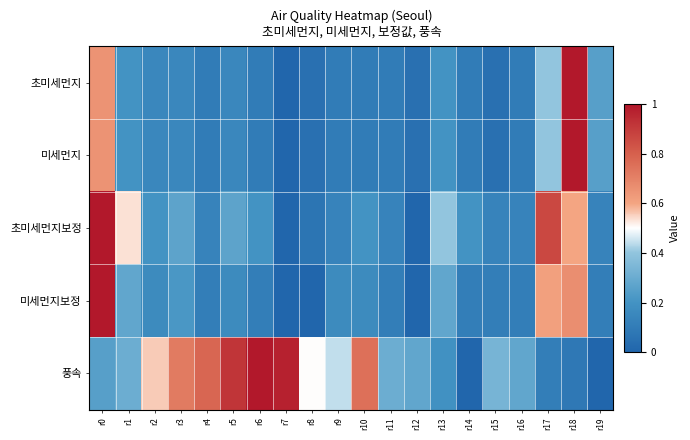

Reading left to right, list all the values displayed in this chart.

초미세먼지: r0=0.7	r1=0.2	r2=0.1	r3=0.1	r4=0.1	r5=0.1	r6=0.1	r7=0.0	r8=0.1	r9=0.1	r10=0.1	r11=0.1	r12=0.1	r13=0.2	r14=0.1	r15=0.1	r16=0.1	r17=0.4	r18=1.0	r19=0.2
미세먼지: r0=0.7	r1=0.2	r2=0.1	r3=0.1	r4=0.1	r5=0.1	r6=0.1	r7=0.0	r8=0.1	r9=0.1	r10=0.1	r11=0.1	r12=0.1	r13=0.2	r14=0.1	r15=0.1	r16=0.1	r17=0.4	r18=1.0	r19=0.2
초미세먼지보정: r0=1.0	r1=0.5	r2=0.2	r3=0.3	r4=0.1	r5=0.3	r6=0.2	r7=0.0	r8=0.1	r9=0.1	r10=0.2	r11=0.1	r12=0.0	r13=0.4	r14=0.2	r15=0.1	r16=0.1	r17=0.9	r18=0.6	r19=0.1
미세먼지보정: r0=1.0	r1=0.3	r2=0.2	r3=0.2	r4=0.1	r5=0.2	r6=0.1	r7=0.0	r8=0.0	r9=0.2	r10=0.2	r11=0.1	r12=0.0	r13=0.3	r14=0.1	r15=0.1	r16=0.1	r17=0.6	r18=0.7	r19=0.1
풍속: r0=0.3	r1=0.3	r2=0.6	r3=0.7	r4=0.8	r5=0.9	r6=1.0	r7=1.0	r8=0.5	r9=0.4	r10=0.8	r11=0.3	r12=0.3	r13=0.2	r14=0.0	r15=0.3	r16=0.3	r17=0.1	r18=0.1	r19=0.0